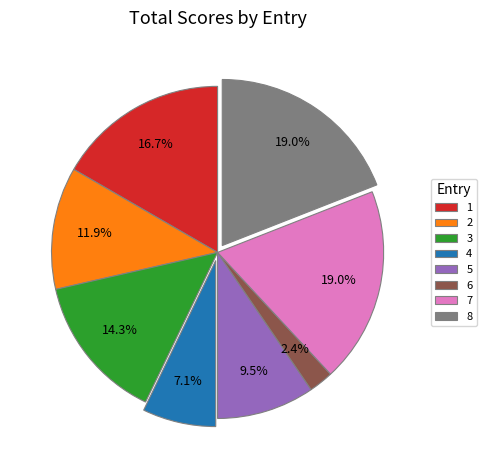

What percentage is the 8 slice, to the nearest percent?

19%